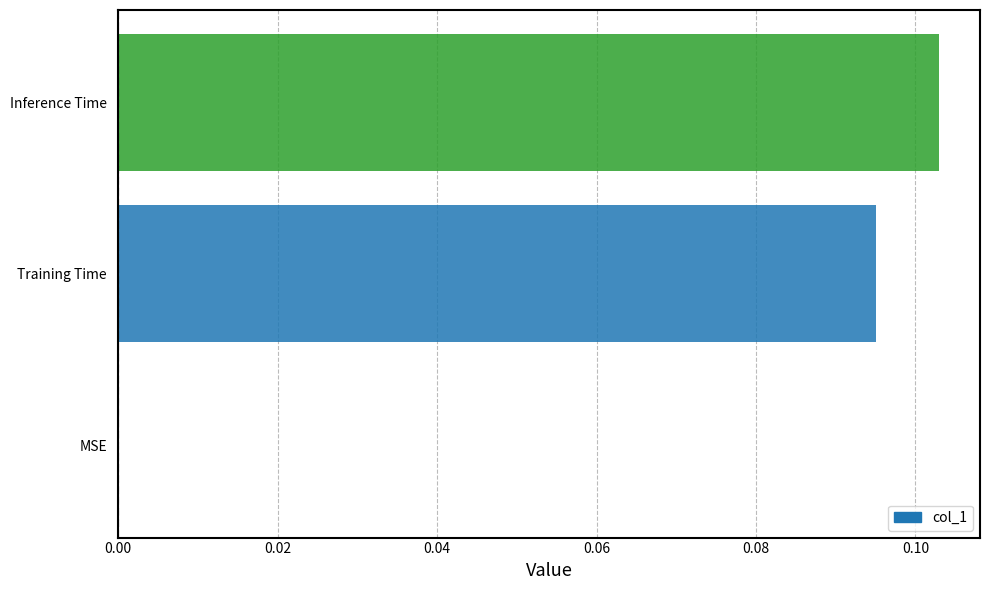

At which category does the chart reach its peak across all series?

Inference Time